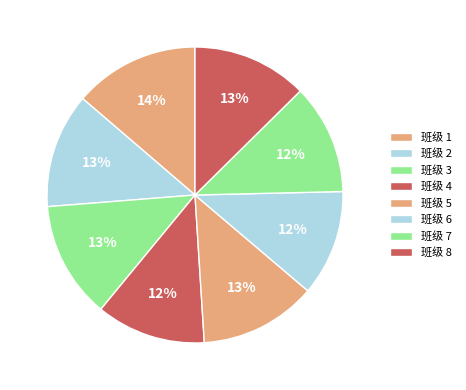

What is the largest slice in the pie chart?

1